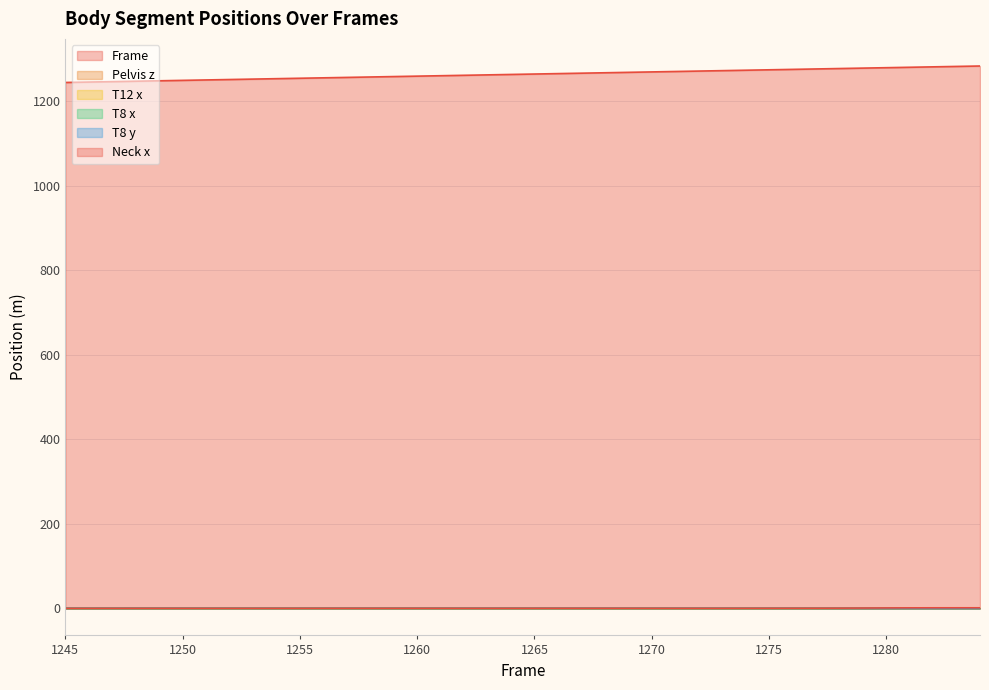

How many Pelvis z values are between 0 and 1?

40